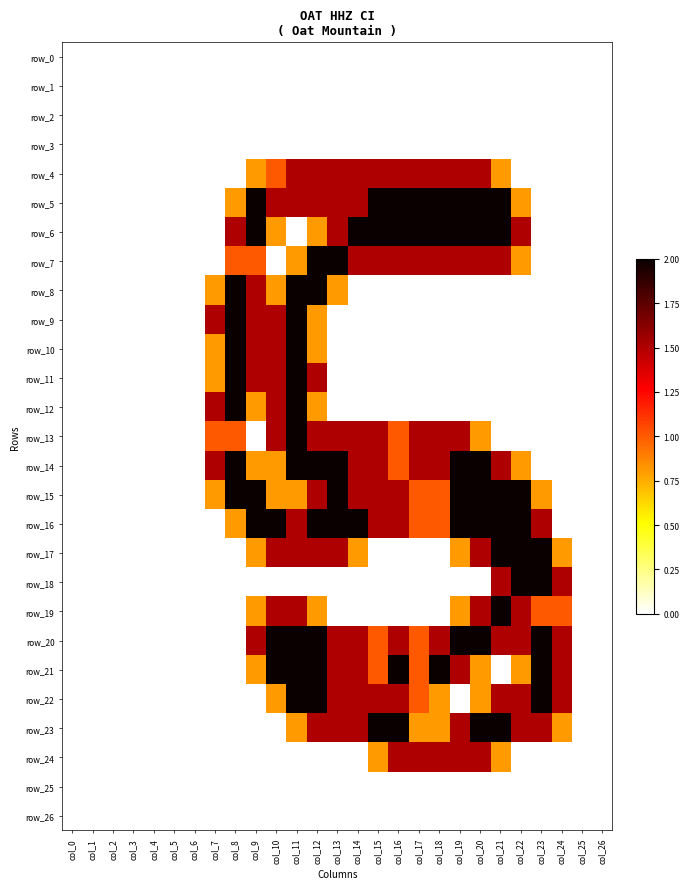

What is the average value of the row_8 series?

0.4